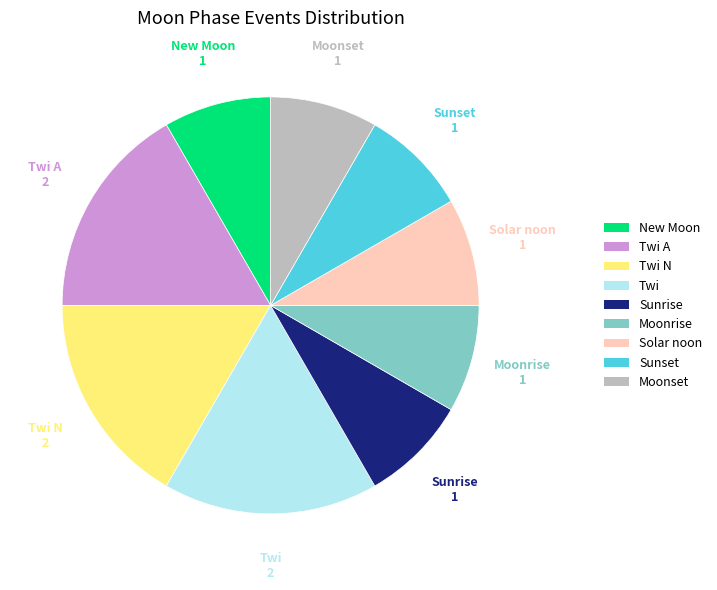

Is there a majority slice in this chart?

No